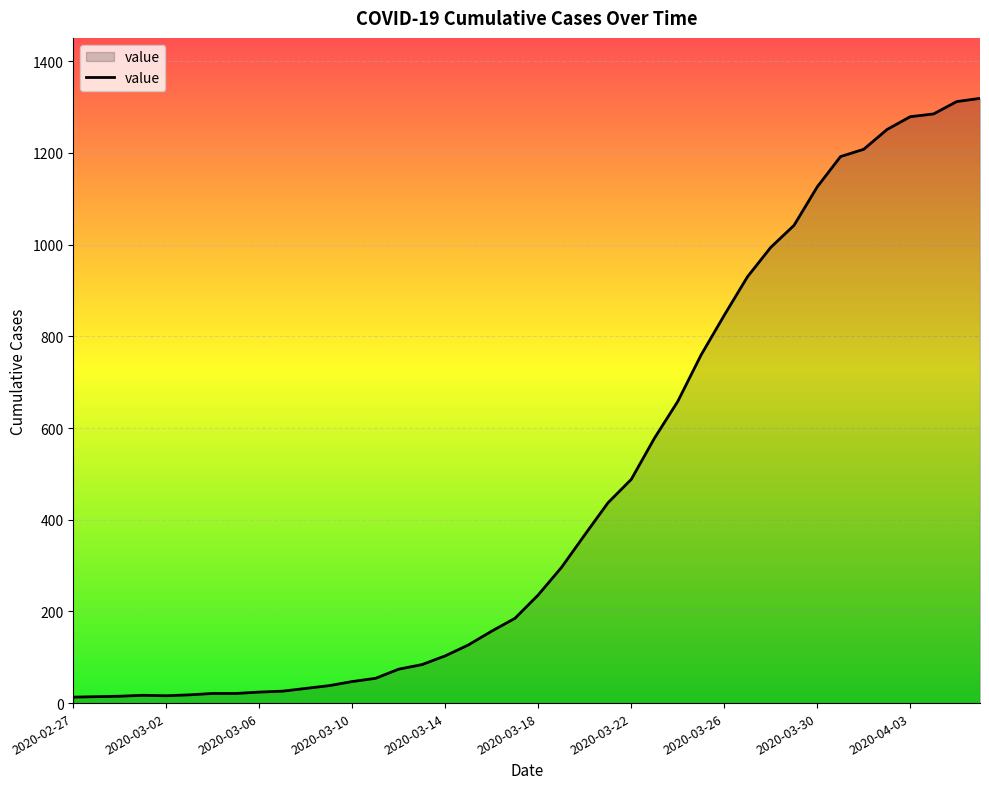

What is the difference between the maximum and minimum values?

1306